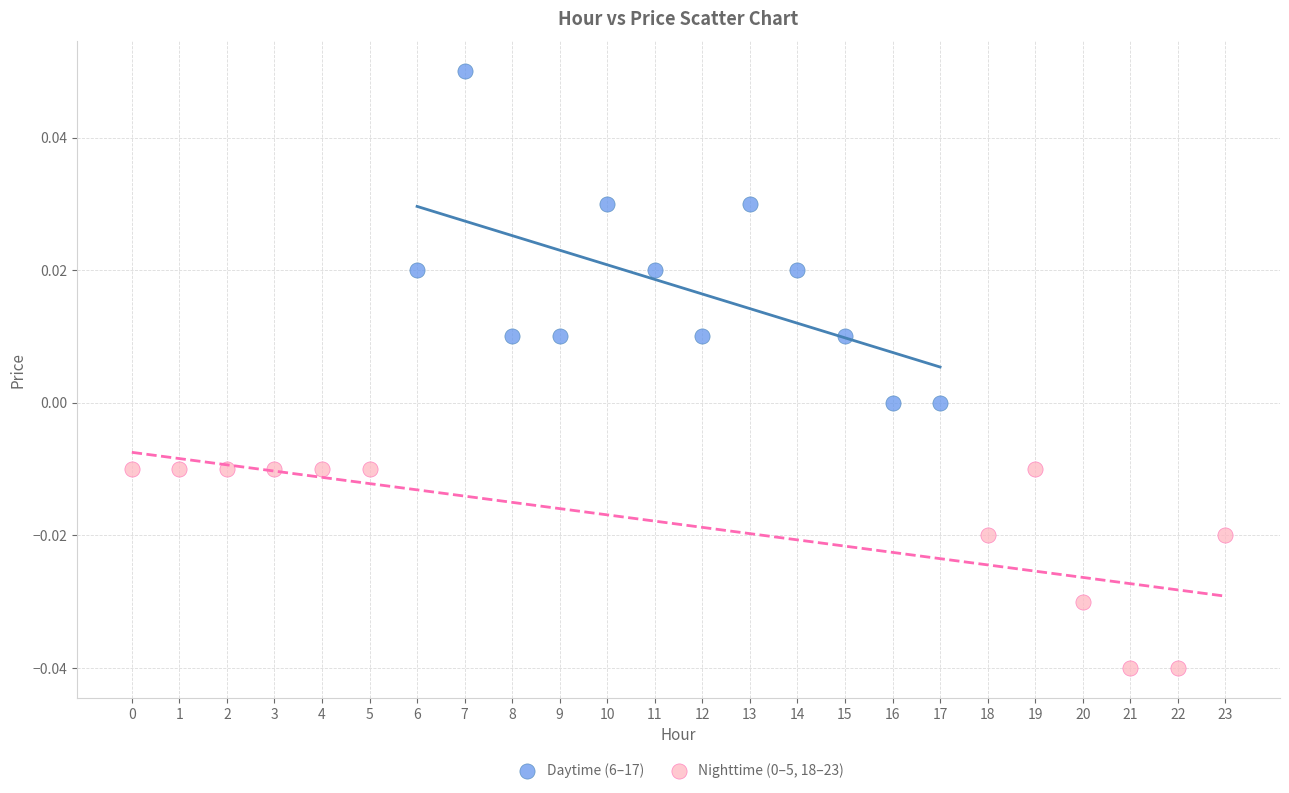

Which series has the widest spread of Y values?

Daytime (6–17)